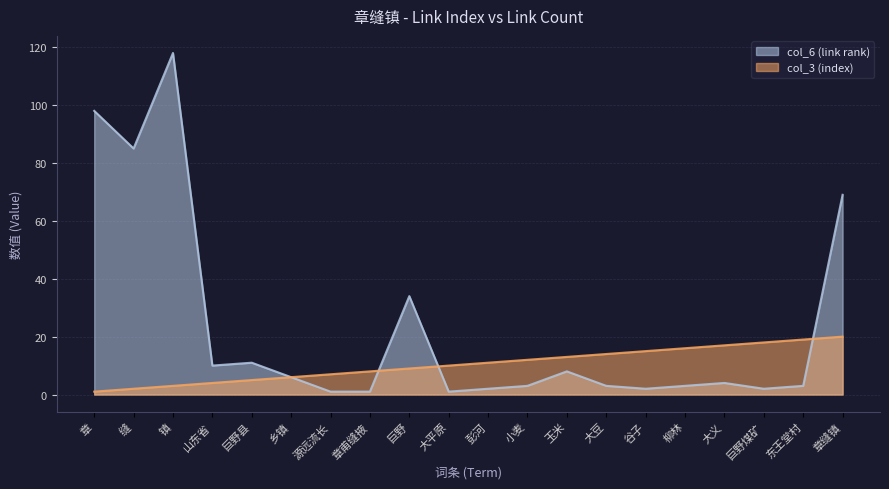

Reading left to right, list all the values displayed in this chart.

col_6 (link rank): 98	85	118	10	11	6	1	1	34	1	2	3	8	3	2	3	4	2	3	69
col_3 (index): 1	2	3	4	5	6	7	8	9	10	11	12	13	14	15	16	17	18	19	20